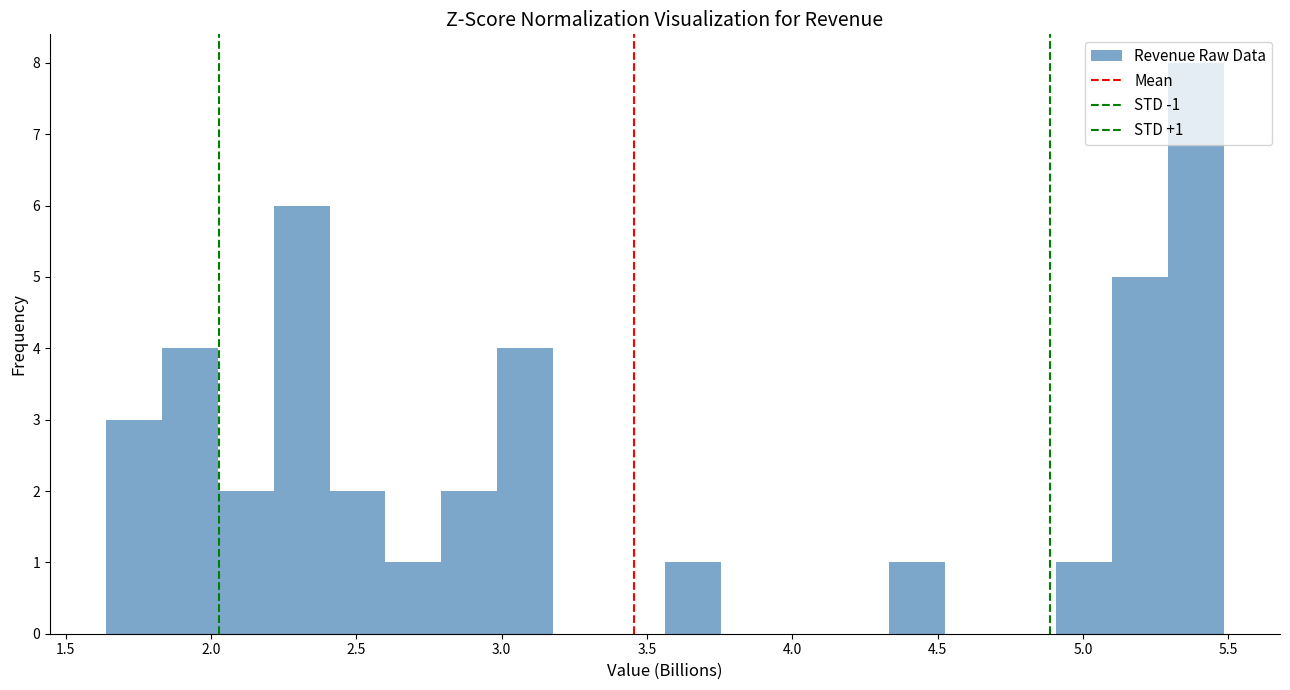

Read against the x-axis, roughly where is the centre of the tallest bar?

5.40